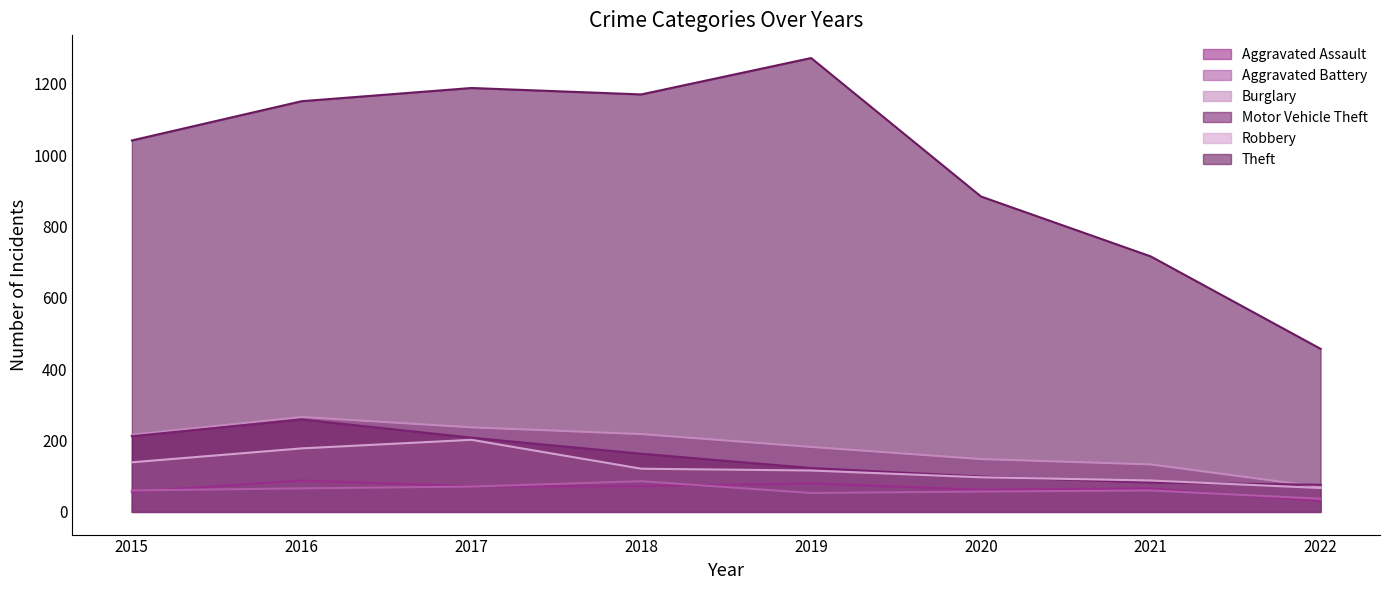

What is the sum of the Robbery values at 2020 and 2019?

213